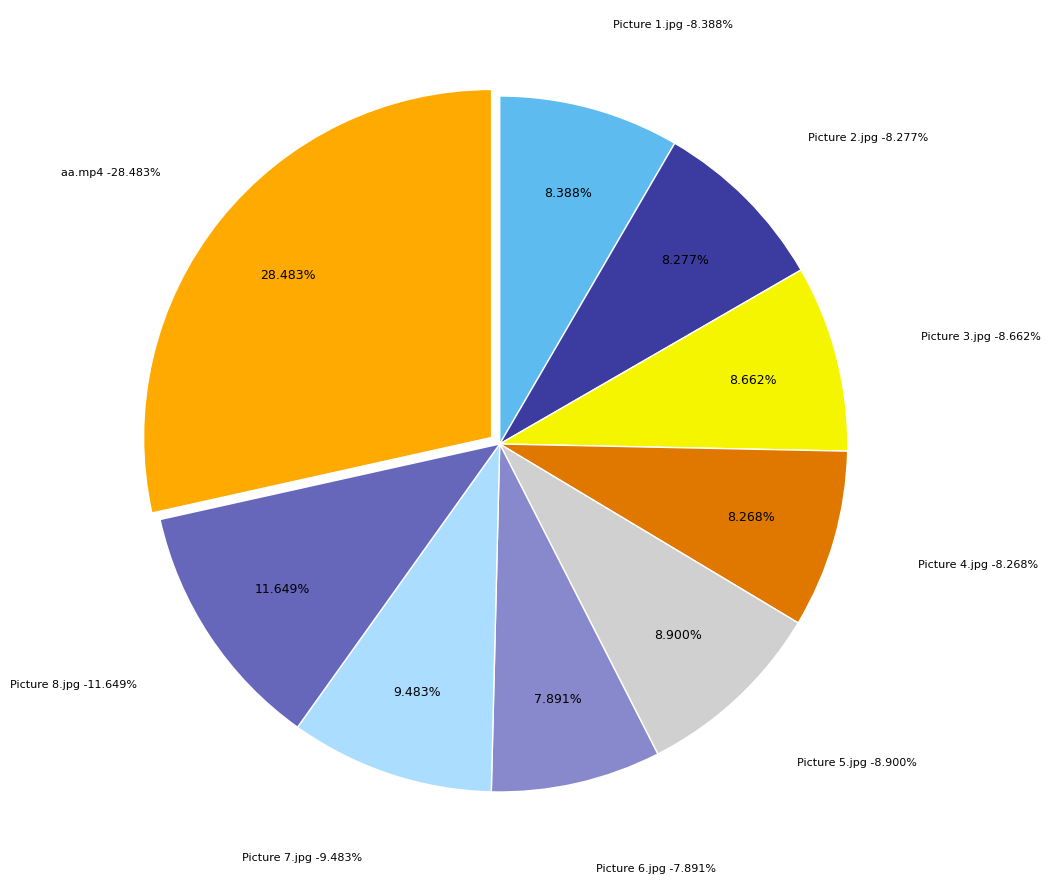

Which category has the smallest portion of the pie?

Picture 6.jpg